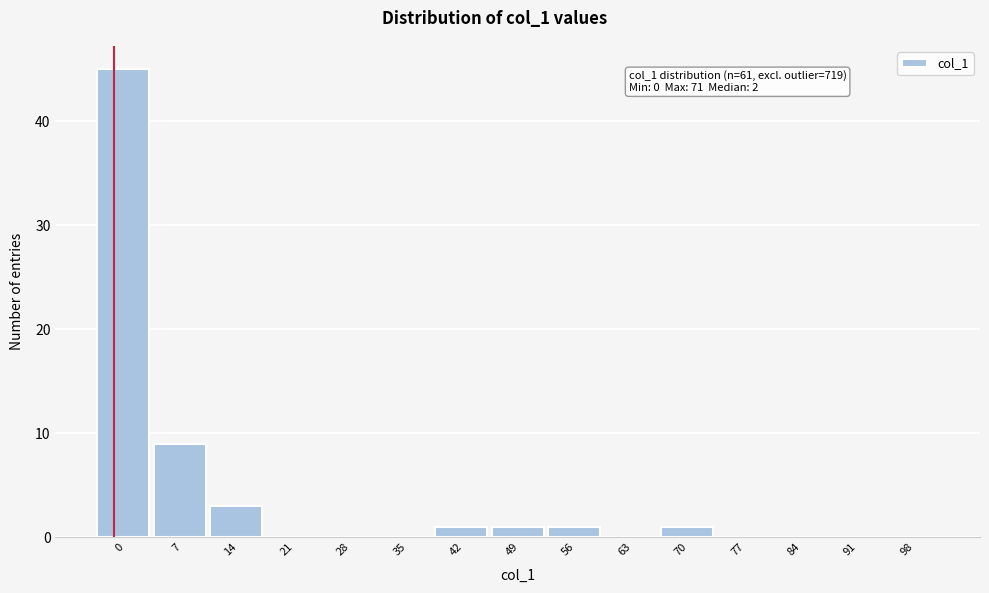

Reading left to right, list all the values displayed in this chart.

0=45	7=9	14=3	21=0	28=0	35=0	42=1	49=1	56=1	63=0	70=1	77=0	84=0	91=0	98=0